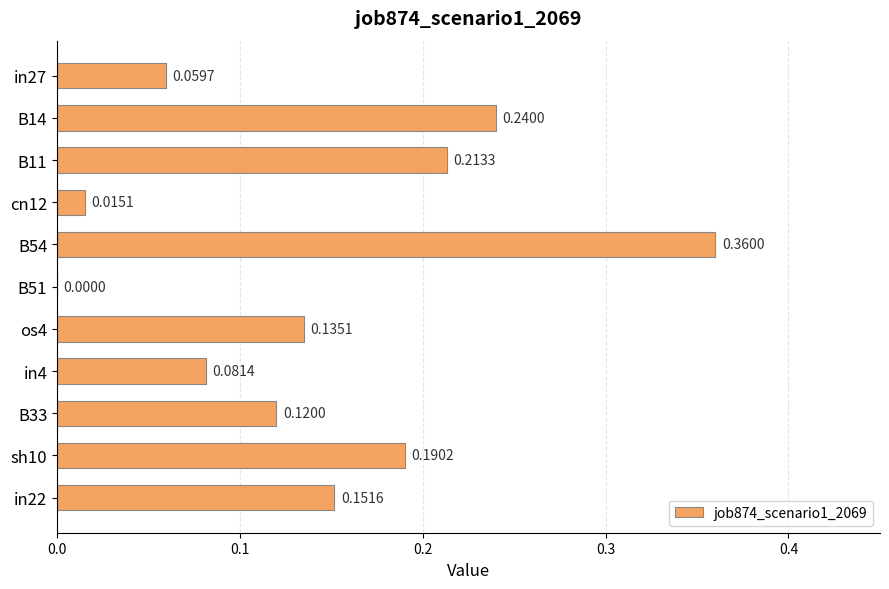

What is the sum of the values at in4 and B11?

0.3